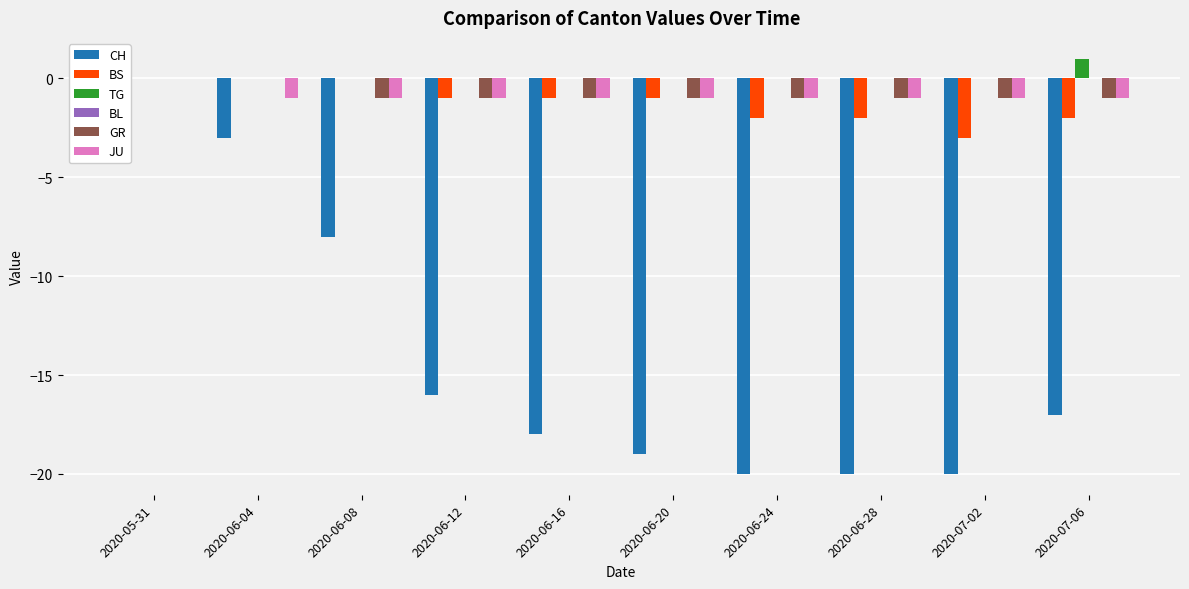

Reading right to left, extract all data points from this chart.

CH: -17	-20	-20	-20	-19	-18	-16	-8	-3	0
BS: -2	-3	-2	-2	-1	-1	-1	0	0	0
TG: 1	0	0	0	0	0	0	0	0	0
BL: 0	0	0	0	0	0	0	0	0	0
GR: -1	-1	-1	-1	-1	-1	-1	-1	0	0
JU: -1	-1	-1	-1	-1	-1	-1	-1	-1	0